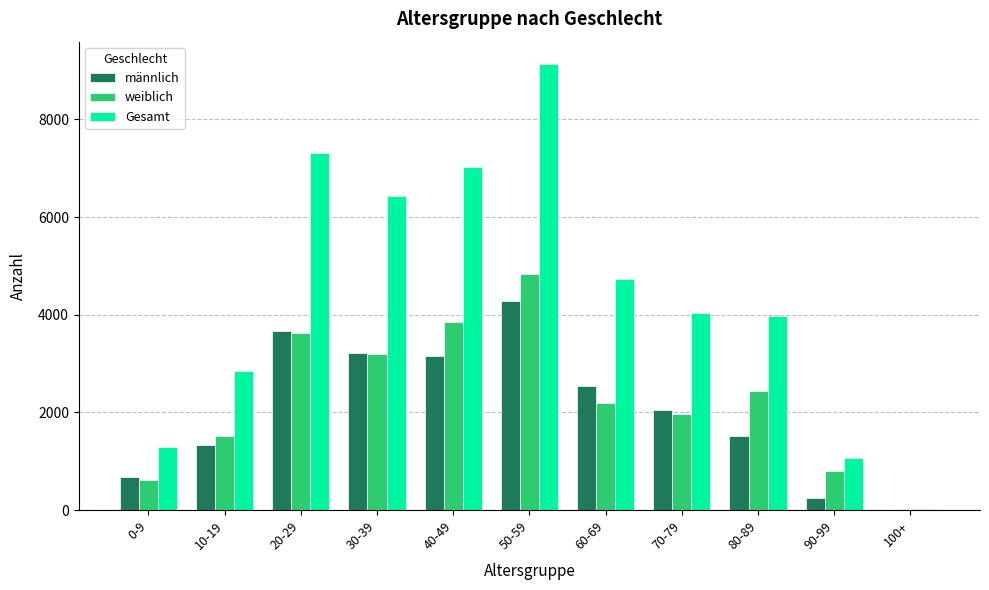

Between 30-39 and 80-89, which series saw the biggest shift?

Gesamt